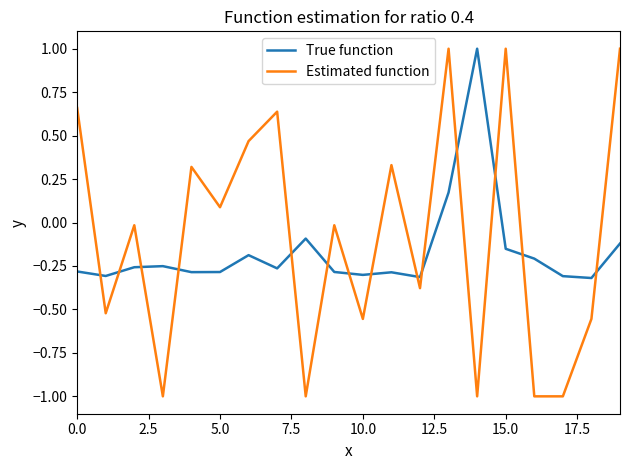

Which series ends up on top after the final intersection of Estimated function and True function?

Estimated function